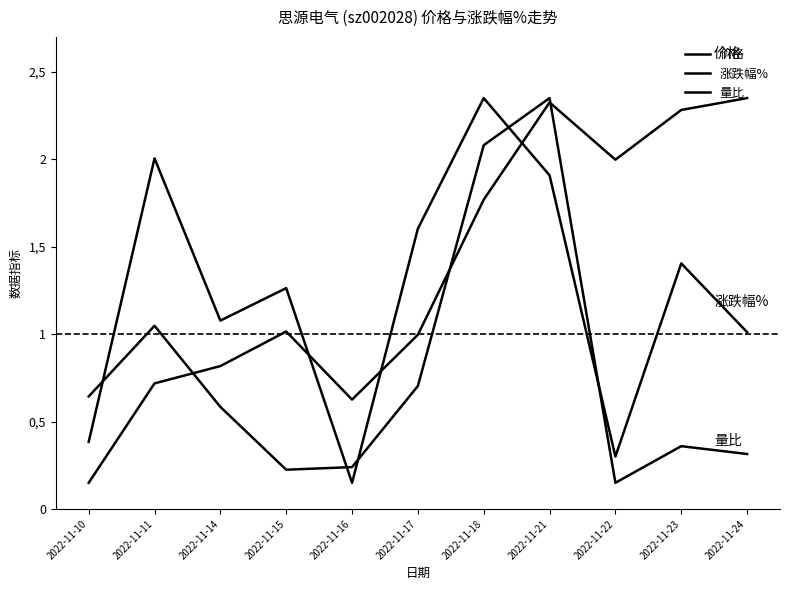

Rank the series by their maximum value, from lowest to highest.

价格, 涨跌幅%, 量比